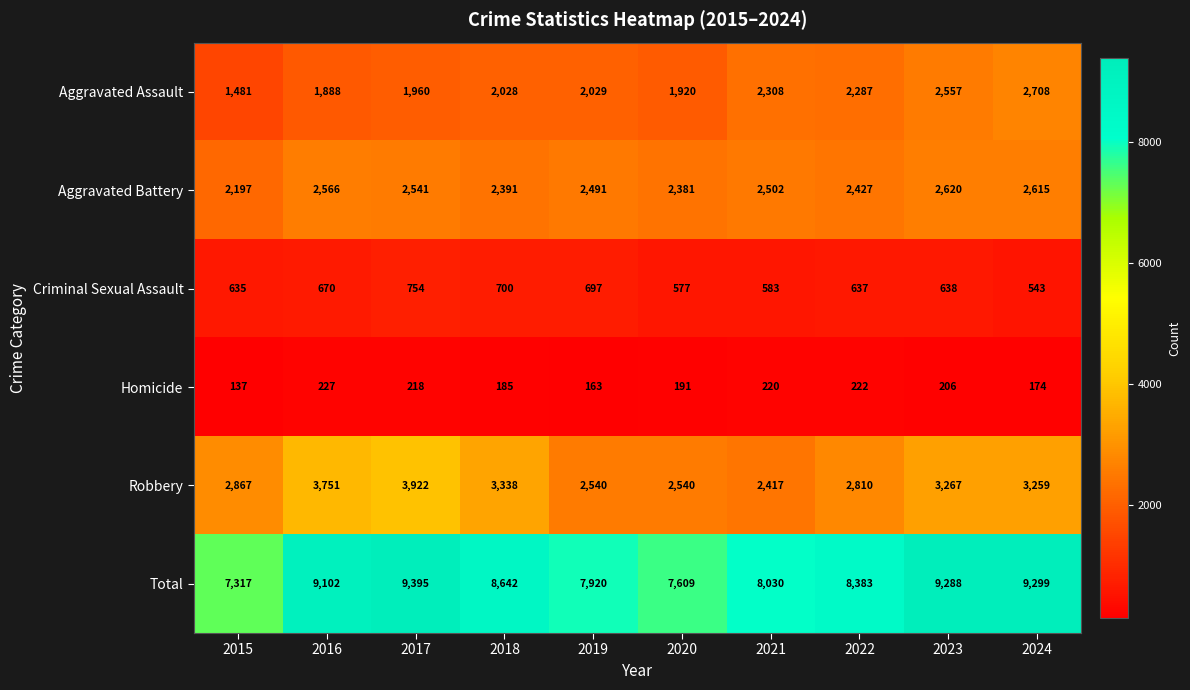

Which series has the largest total across all categories?

Total